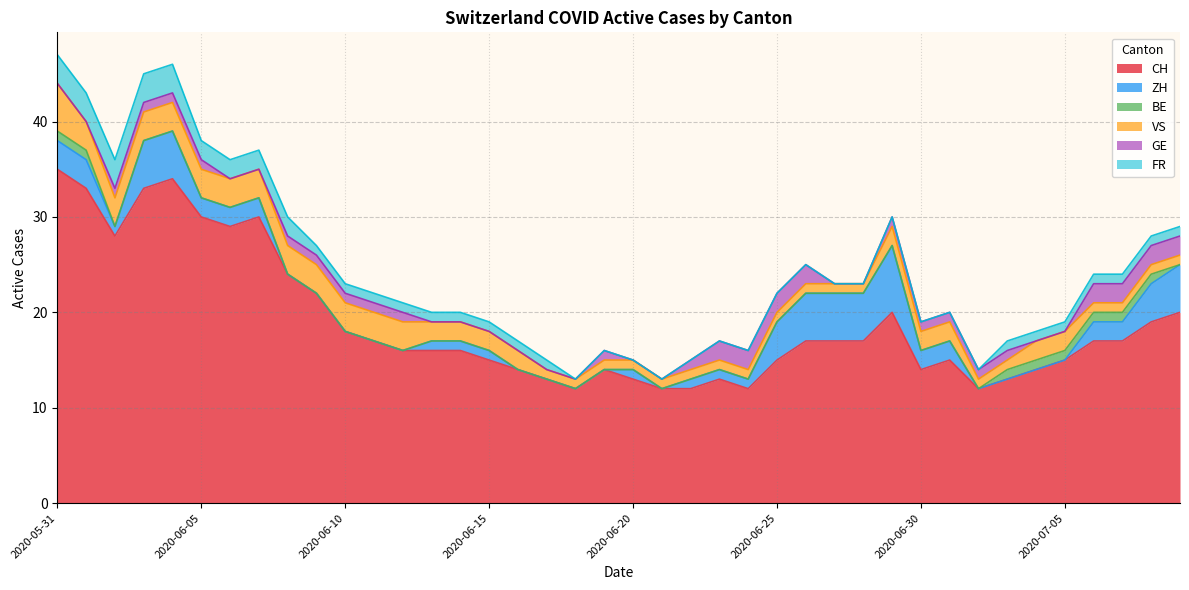

What is the maximum value shown in the chart?

35